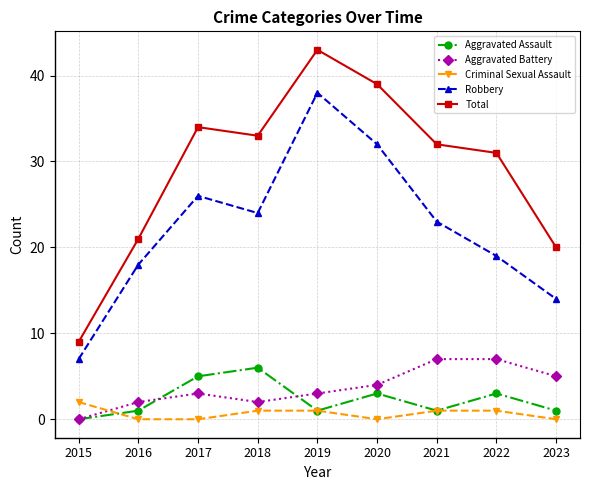

What is the difference between the highest and lowest values at 2016?

21